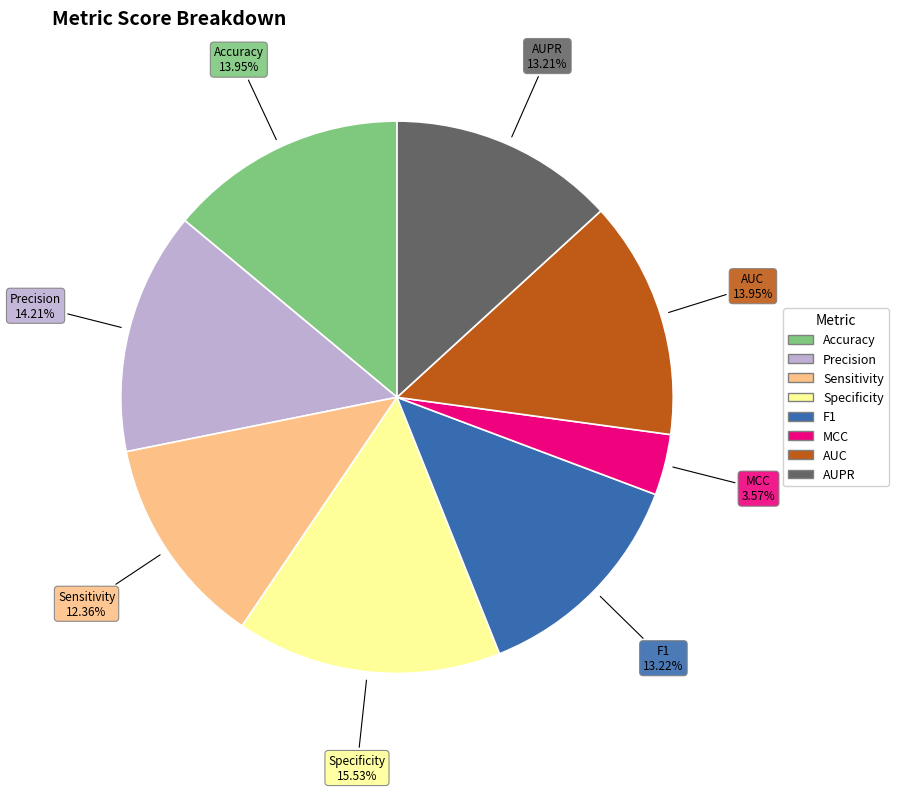

To the nearest percent, what is the average slice percentage?

12%